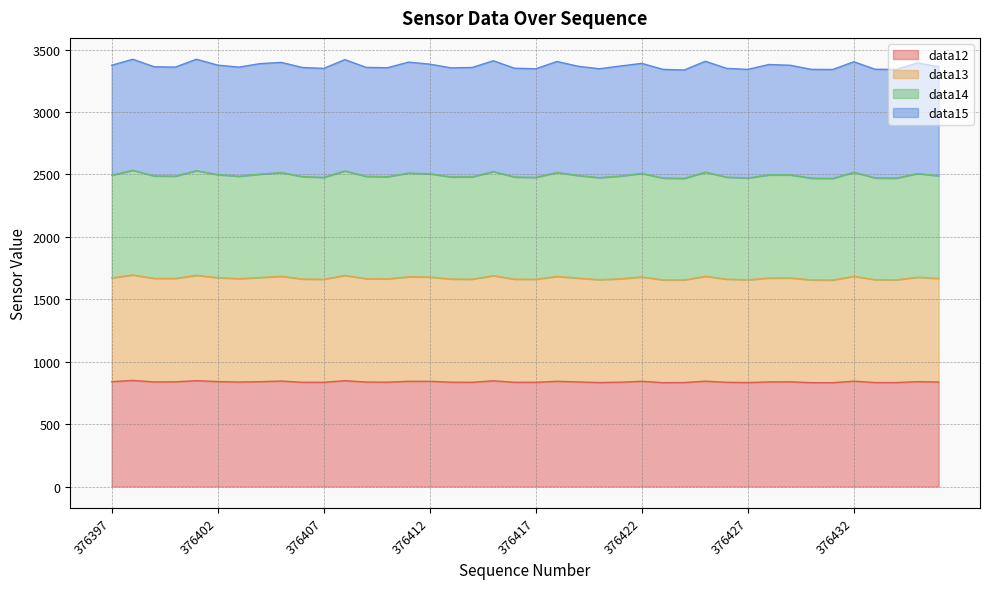

Is the value of data12 at 376418 greater than the value of data13 at 376415?

No